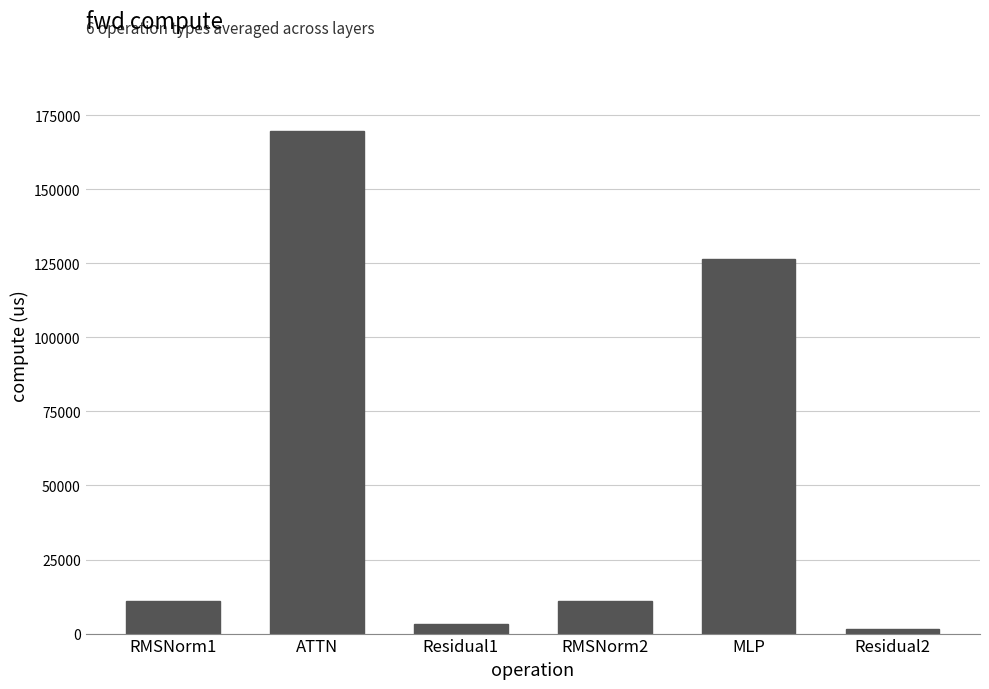

At which category does the chart reach its peak across all series?

ATTN